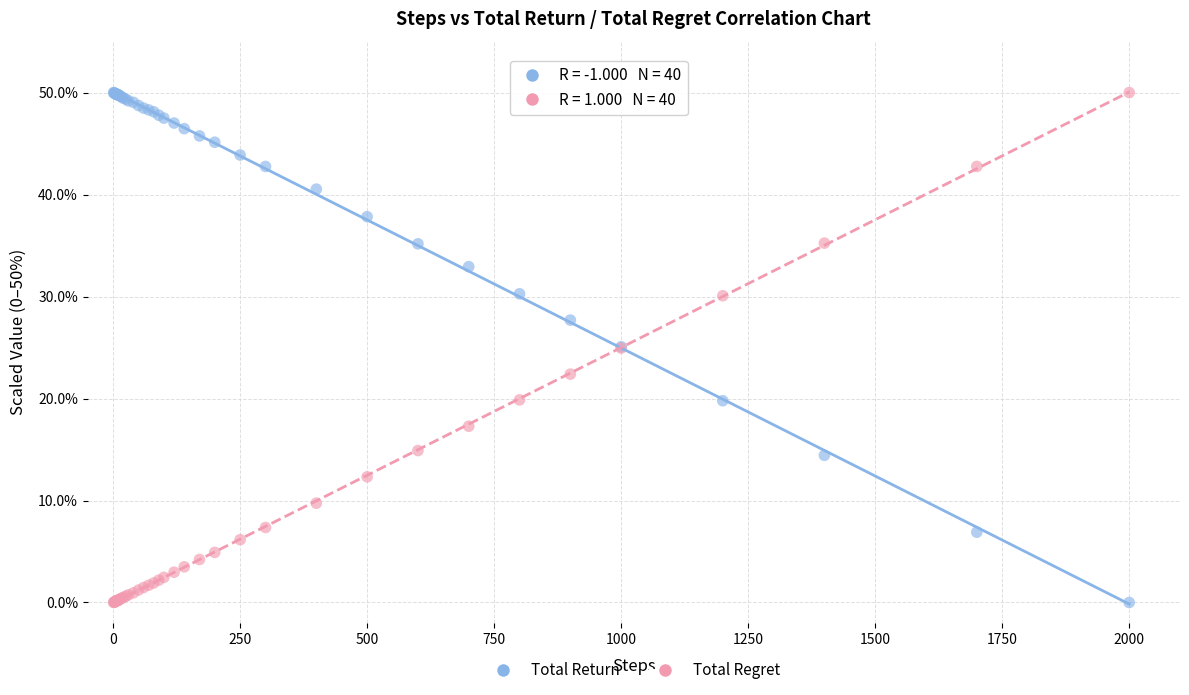

What is the X range (max minus min) for the scatter plot?

1999.0